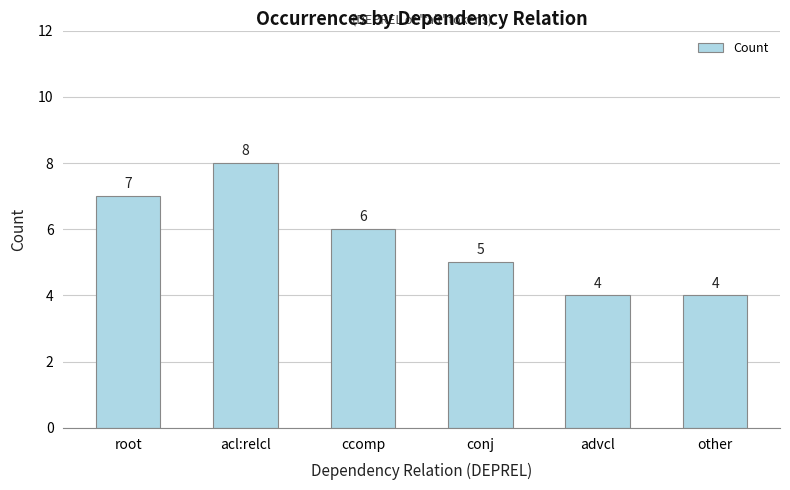

Reading left to right, what are all the values shown in this chart?

7	8	6	5	4	4